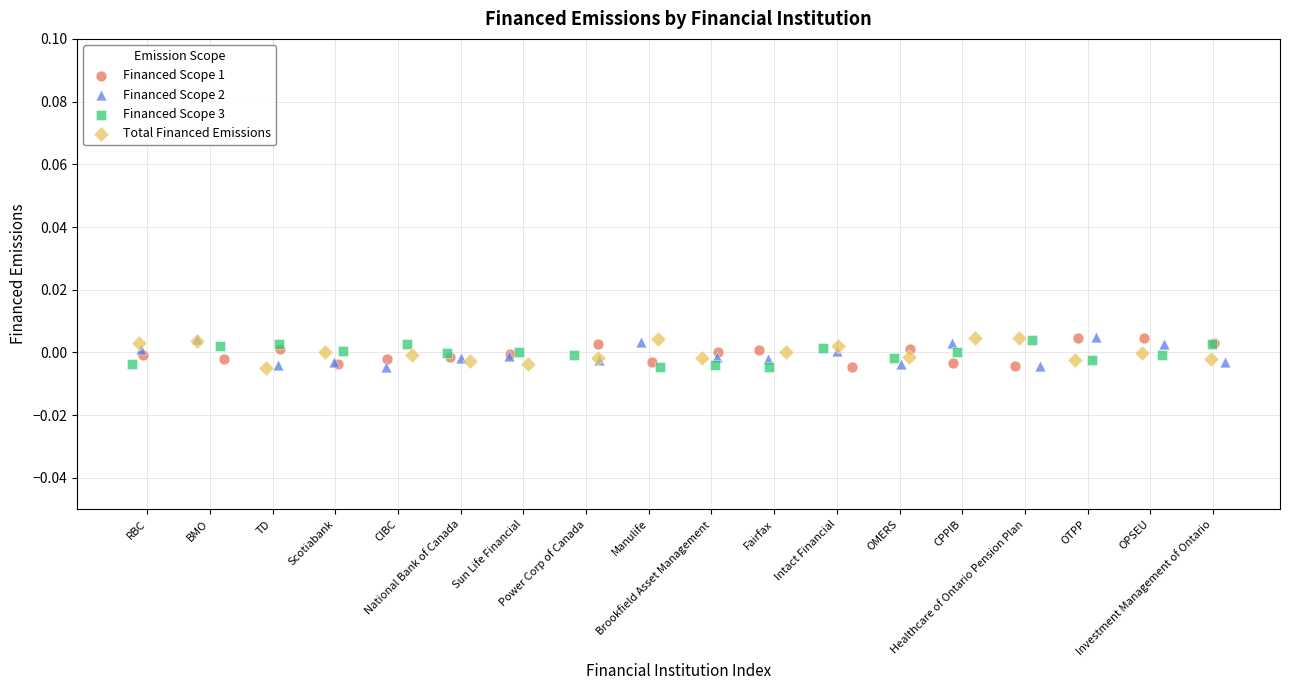

What are all the series names shown in the legend?

Financed Scope 1, Financed Scope 2, Financed Scope 3, Total Financed Emissions